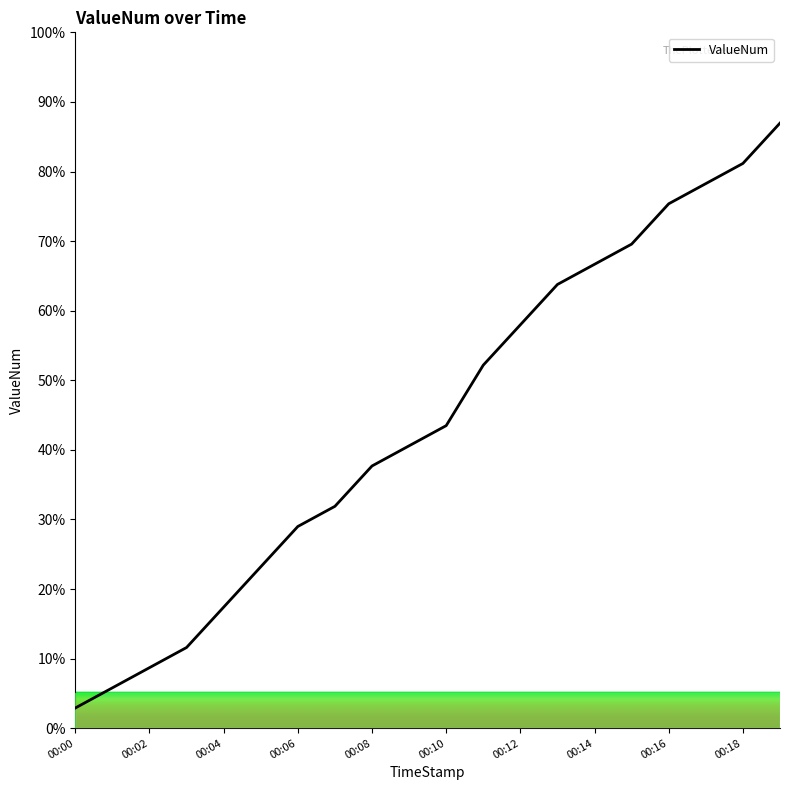

What is the difference between the maximum and minimum values?

84.1